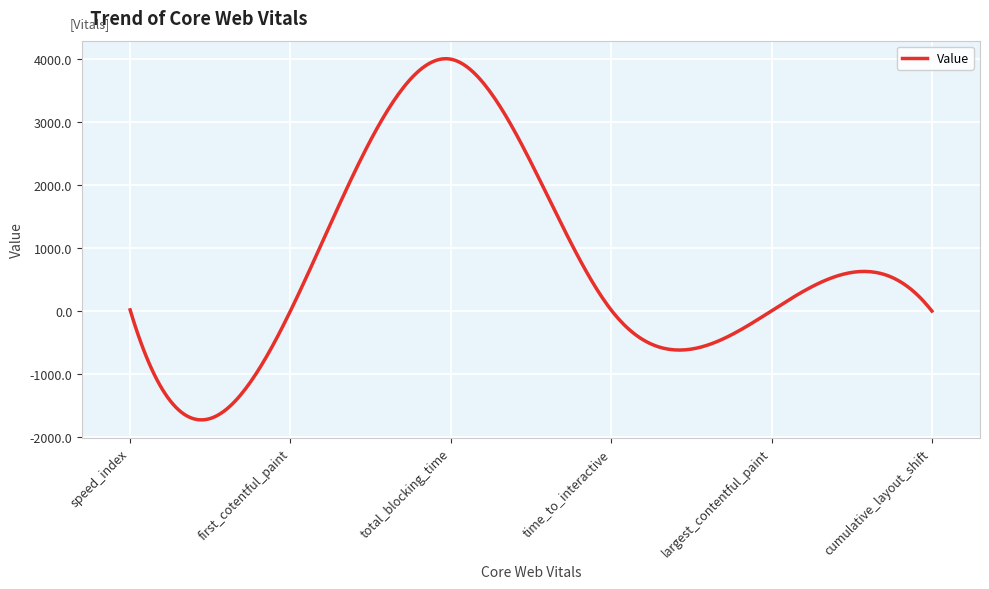

What is the difference between the maximum and minimum values?

5724.0